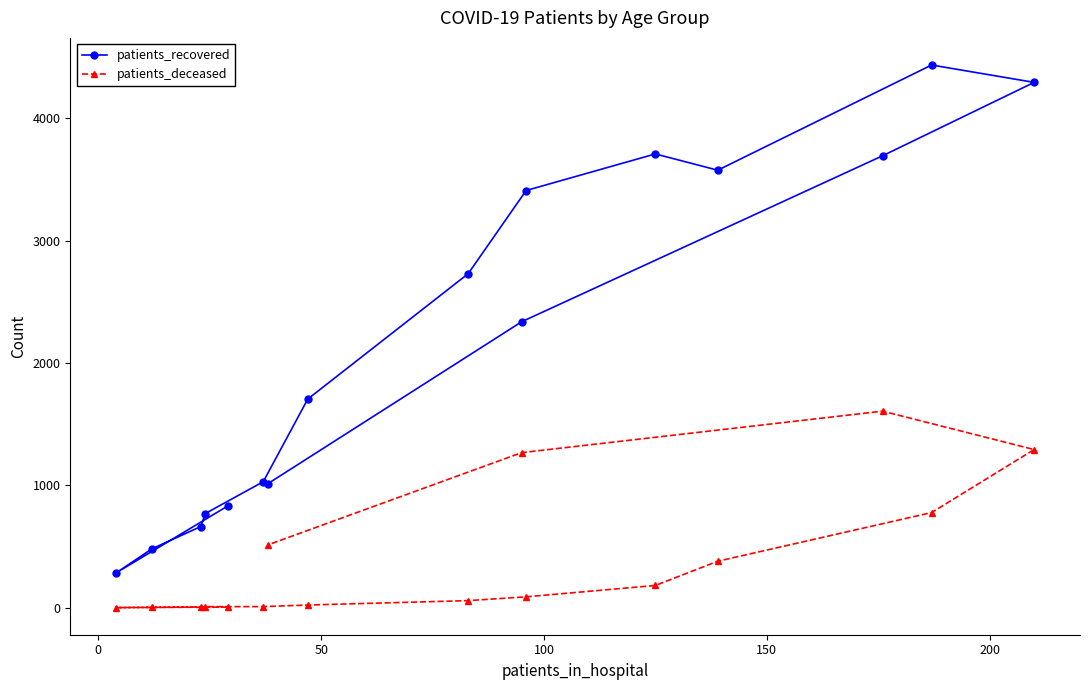

Which series has the largest total across all categories?

patients_recovered